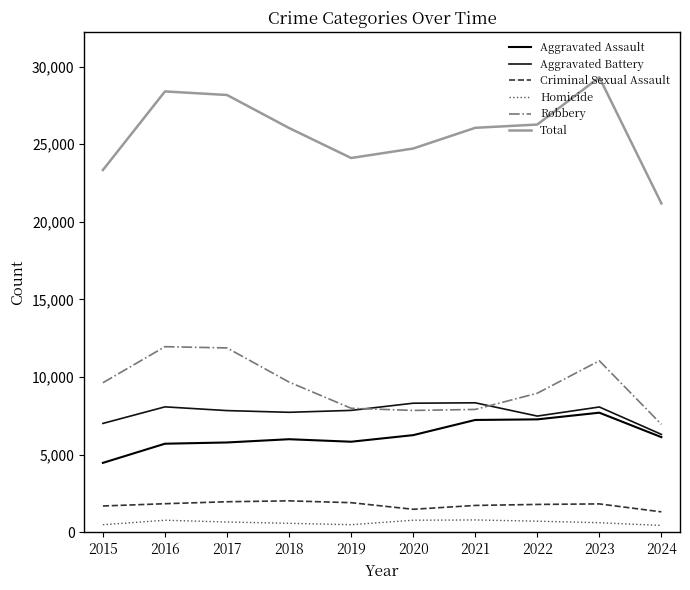

True or false: Homicide and Aggravated Battery intersect in this chart.

False